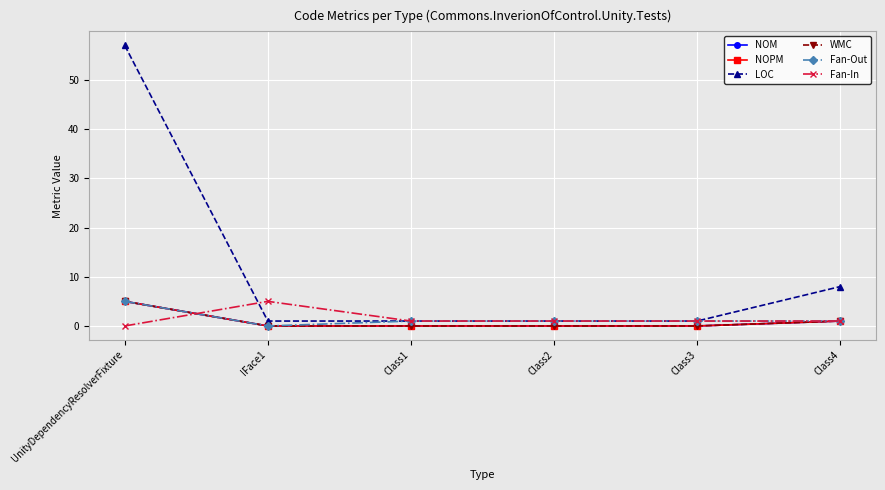

At which category is the sum across all series the highest?

UnityDependencyResolverFixture